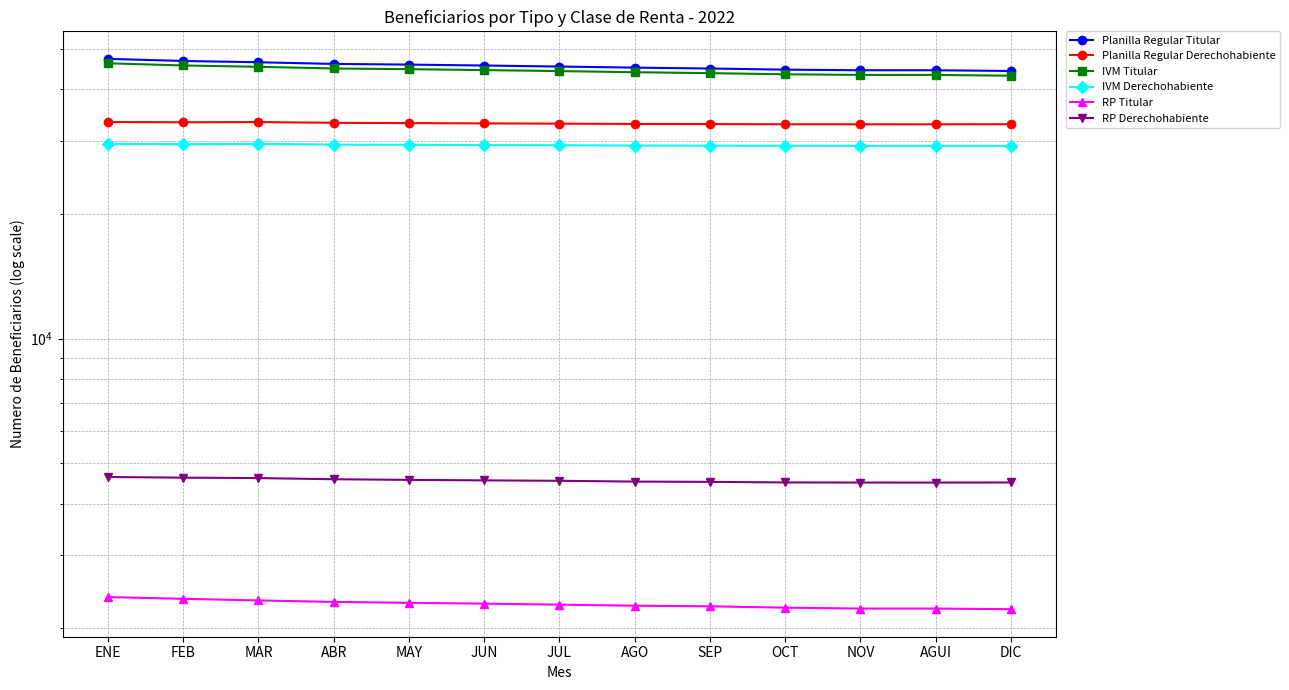

At which category does IVM Titular reach its first local valley?

NOV